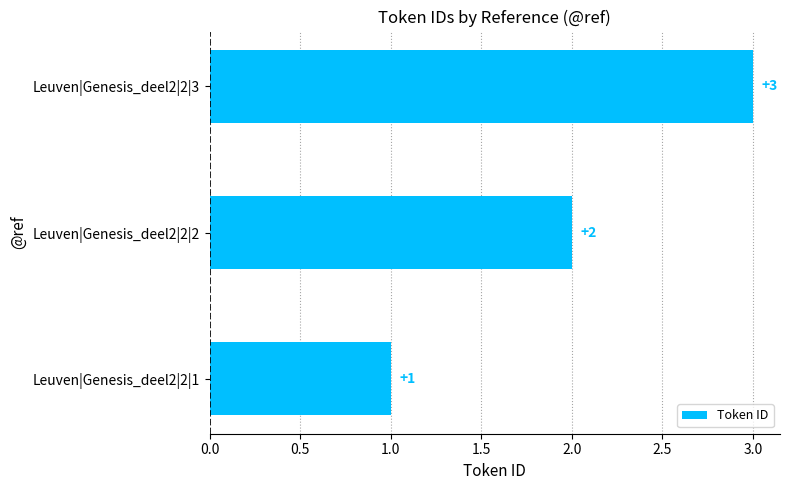

What is the minimum value shown in the chart?

1